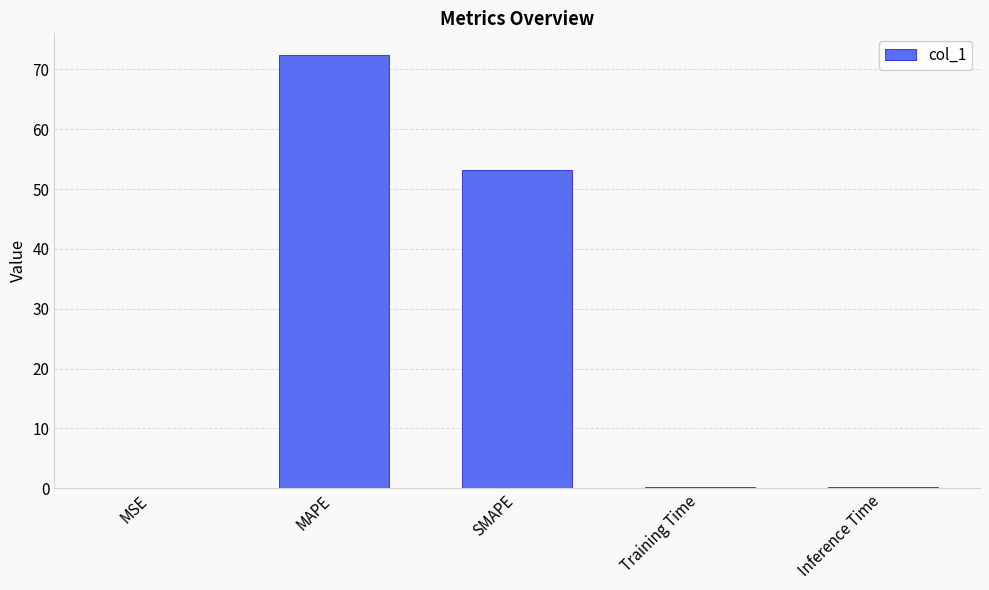

Which label corresponds to the largest value in the chart?

MAPE